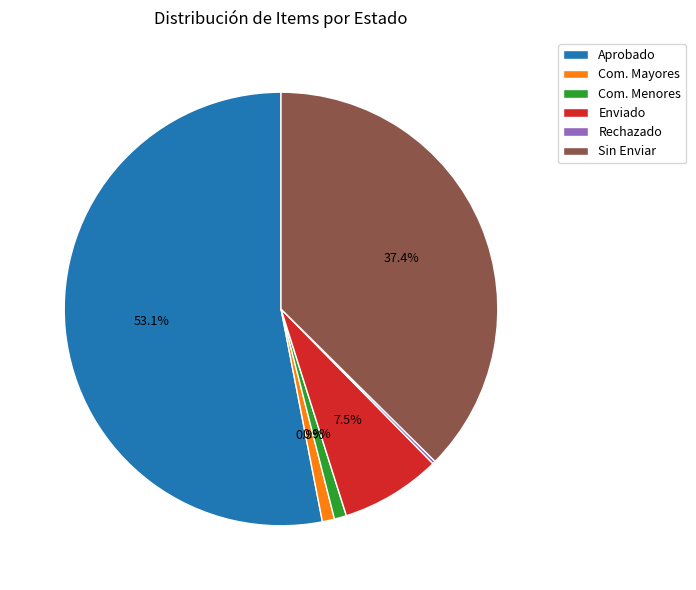

What is the ratio of the value at Aprobado to the value at Enviado?

7.1